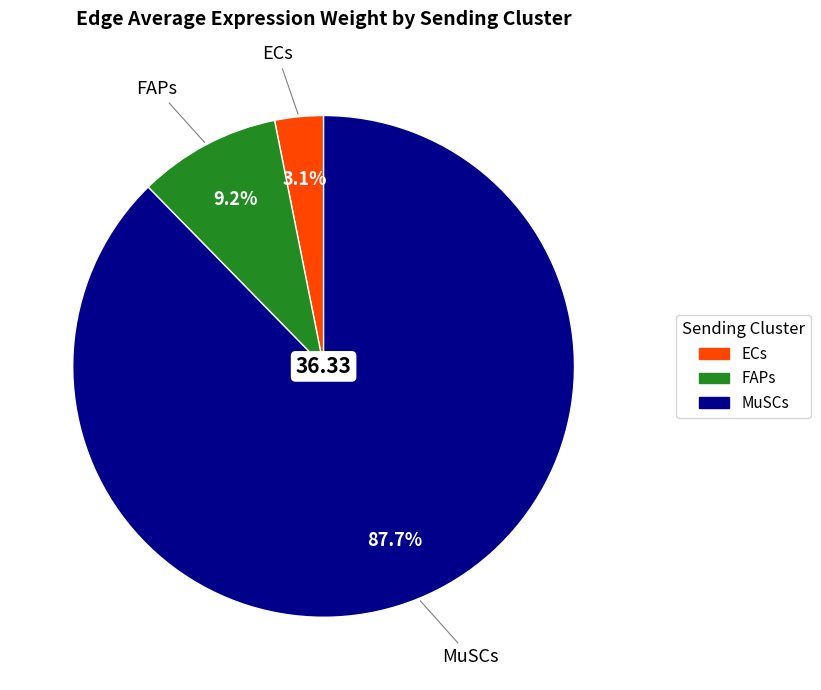

To the nearest percent, what is the combined percentage of MuSCs and ECs?

91%